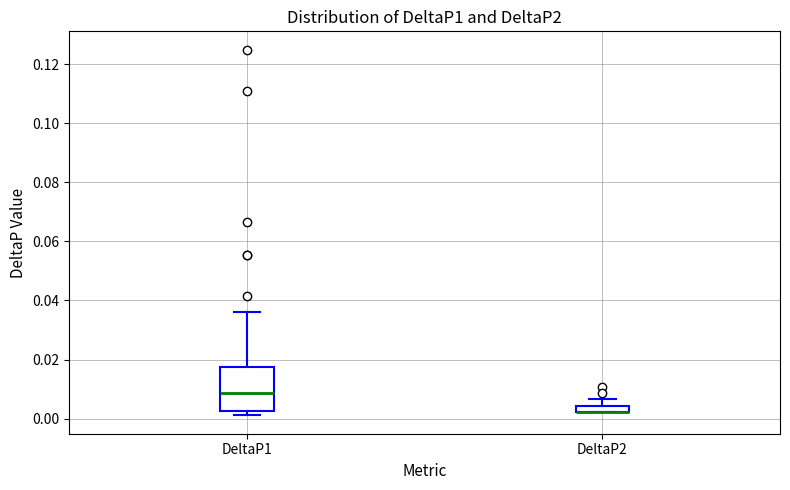

Where does the upper whisker of the box for DeltaP2 end on the y-axis? The values are not printed on the chart, so give them approximately, as read against the axis.

0.006